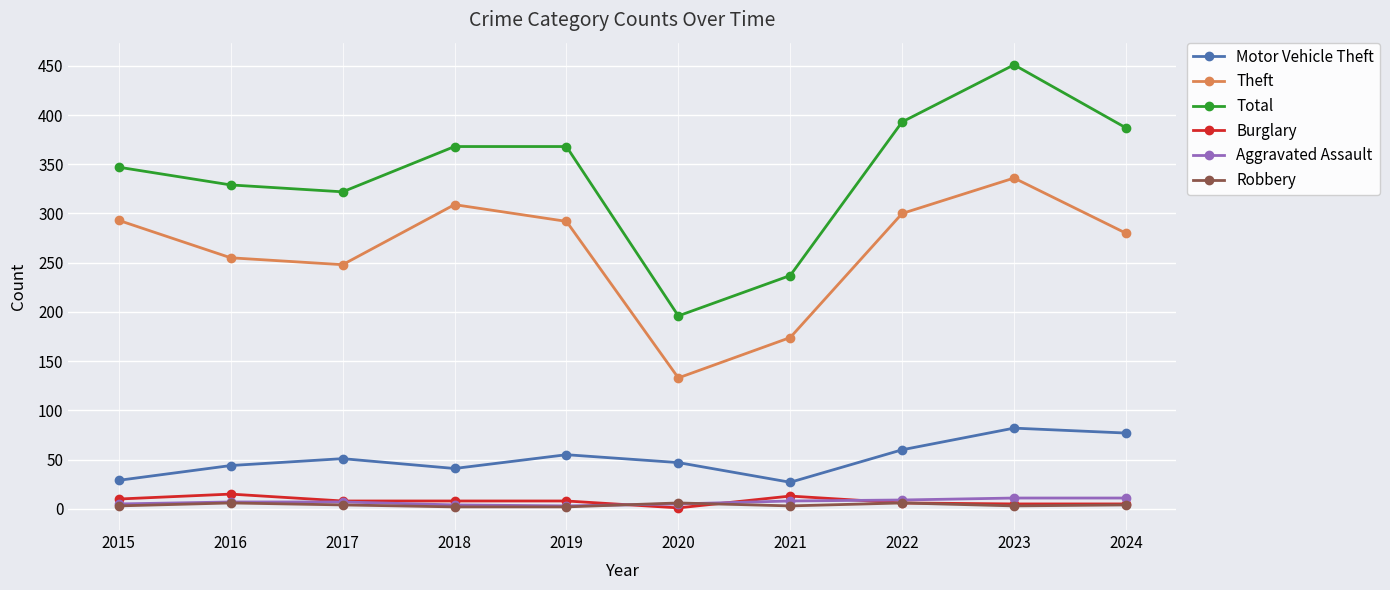

At which label does Burglary first exceed 8?

2015